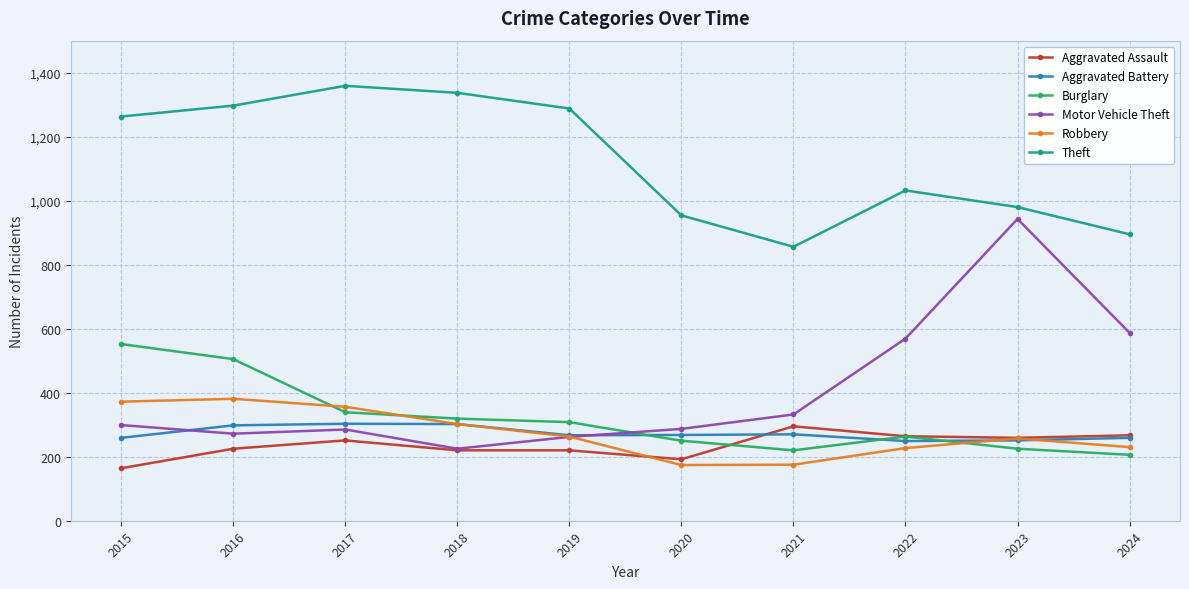

What is the difference between the maximum and minimum values in the Robbery series?

207